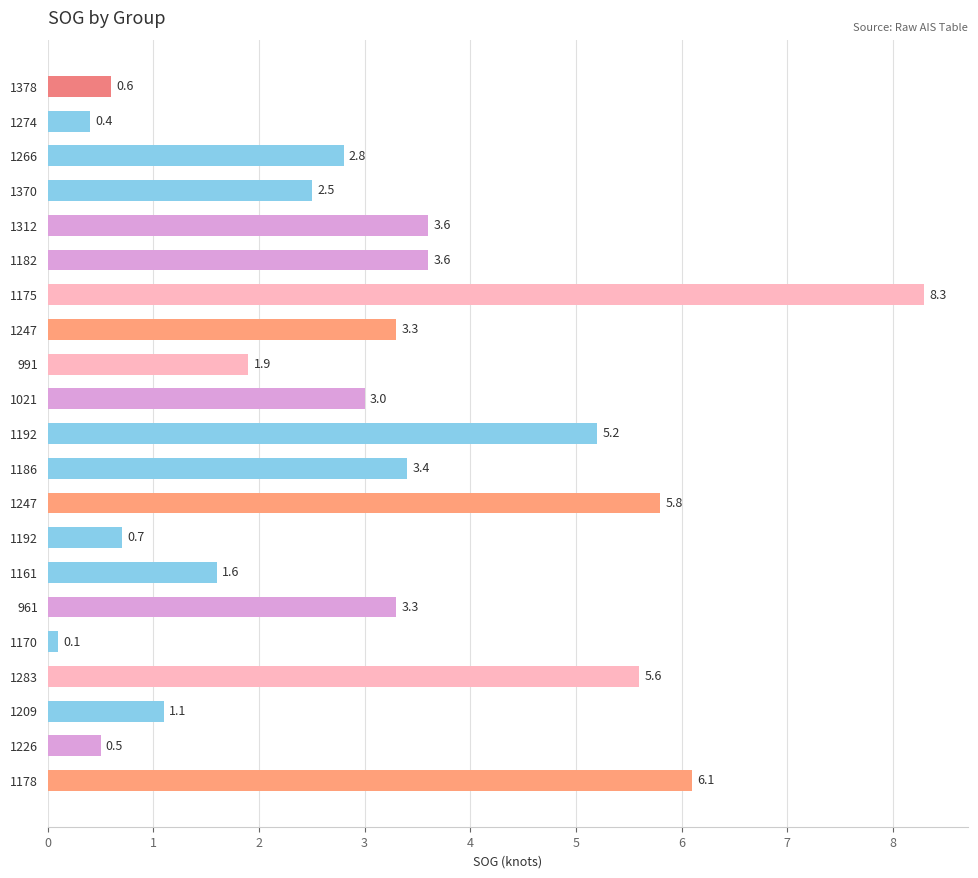

Count the number of data series in this chart.

1